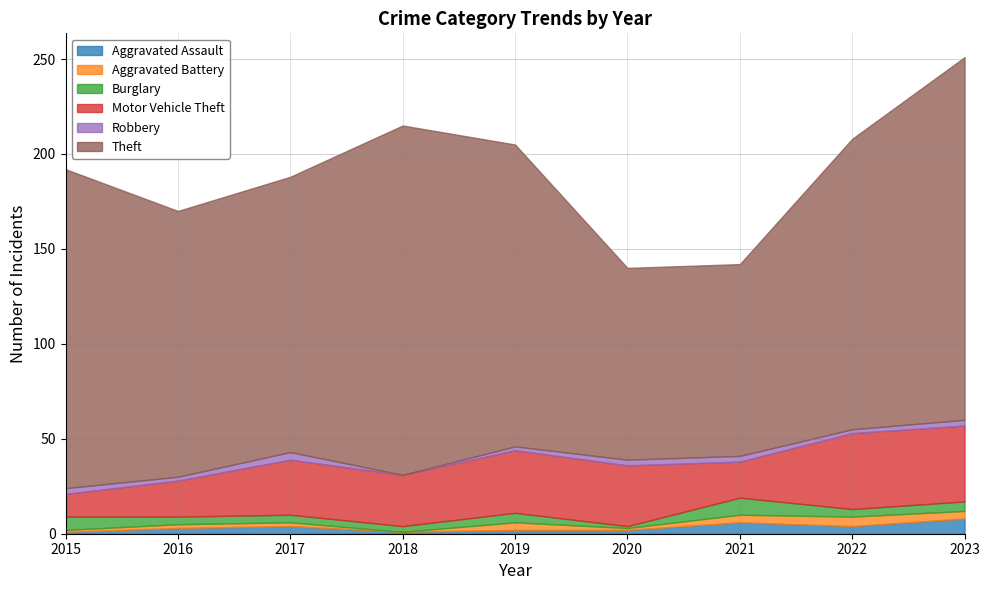

Count the number of categories in the chart.

9